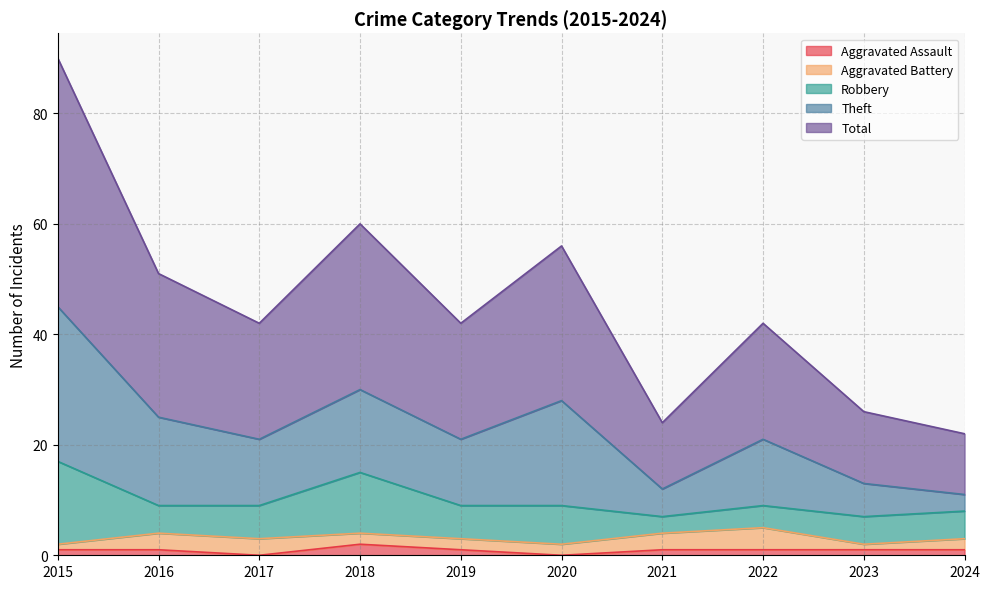

Reading left to right, transcribe all the data shown in this chart.

Aggravated Assault: 2015=1	2016=1	2017=0	2018=2	2019=1	2020=0	2021=1	2022=1	2023=1	2024=1
Aggravated Battery: 2015=1	2016=3	2017=3	2018=2	2019=2	2020=2	2021=3	2022=4	2023=1	2024=2
Robbery: 2015=15	2016=5	2017=6	2018=11	2019=6	2020=7	2021=3	2022=4	2023=5	2024=5
Theft: 2015=28	2016=16	2017=12	2018=15	2019=12	2020=19	2021=5	2022=12	2023=6	2024=3
Total: 2015=45	2016=26	2017=21	2018=30	2019=21	2020=28	2021=12	2022=21	2023=13	2024=11